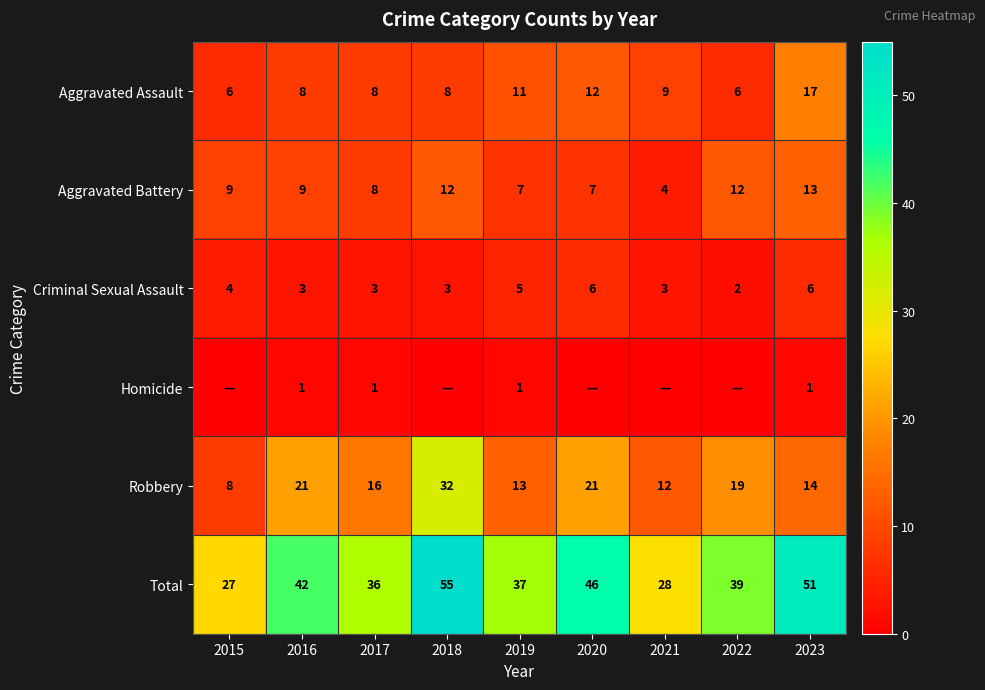

At which category is the sum across all series the highest?

2018